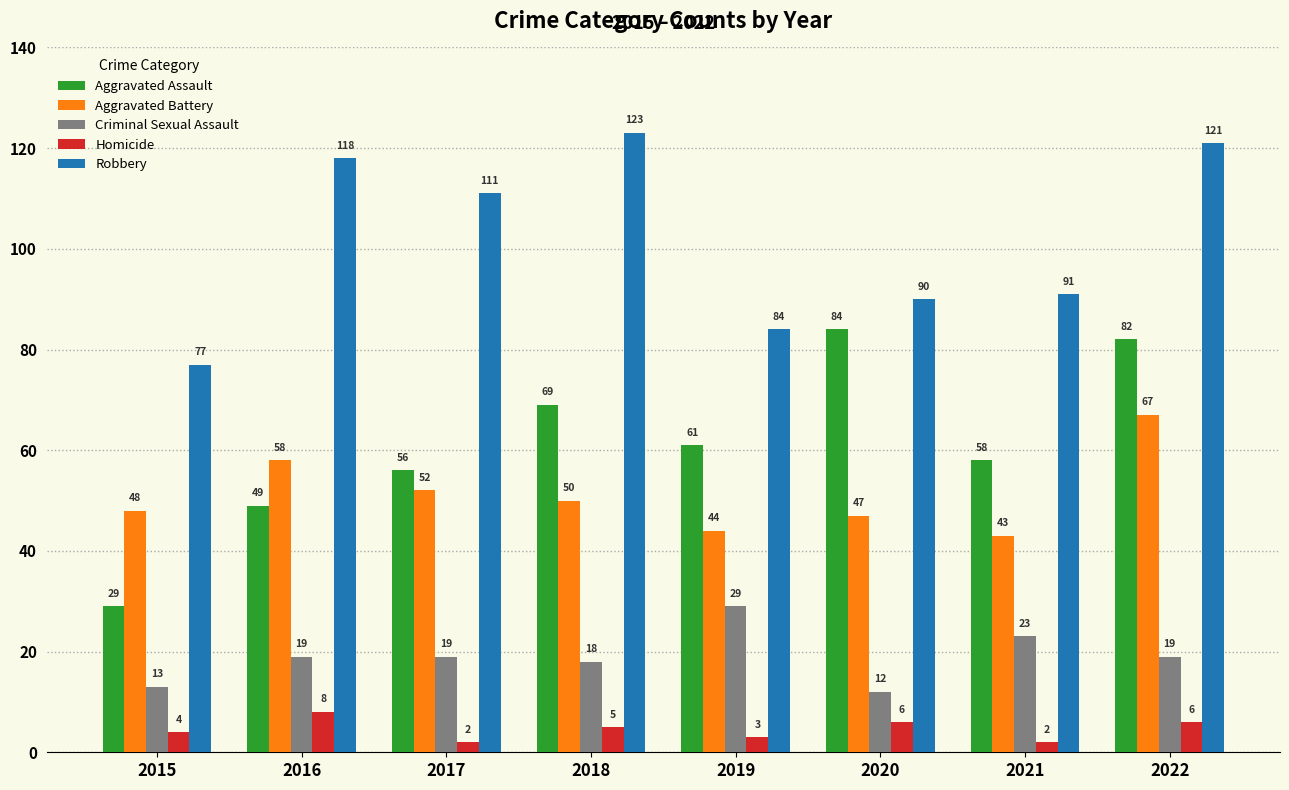

What is the total value across all series at 2015?

171